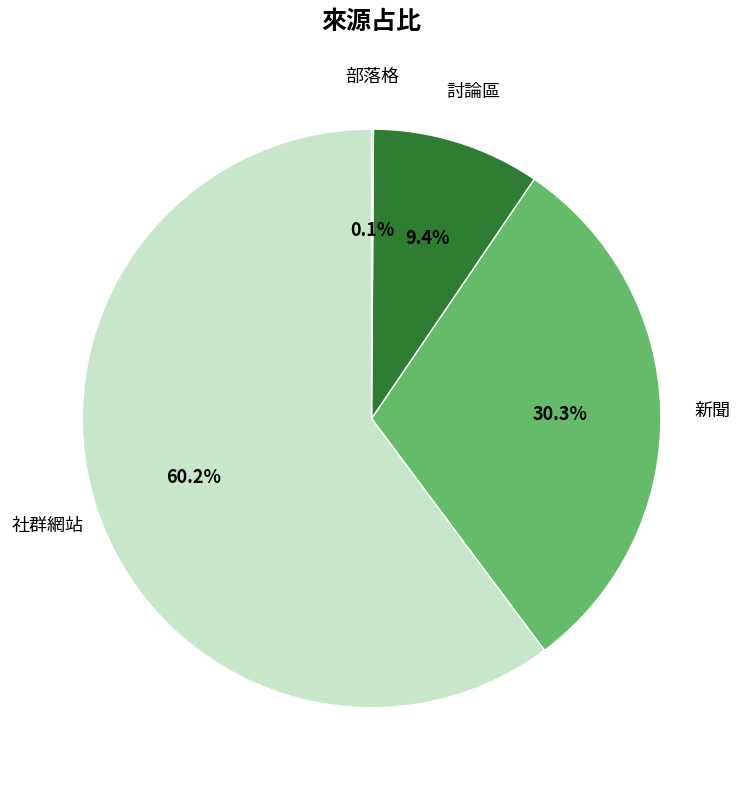

Which category has the biggest portion of the pie?

社群網站